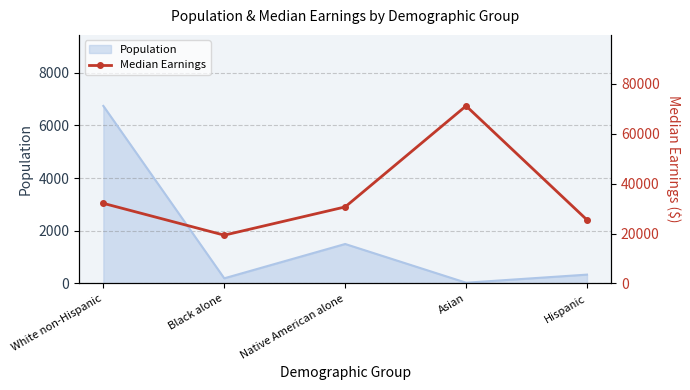

How many lines are shown in the chart?

1